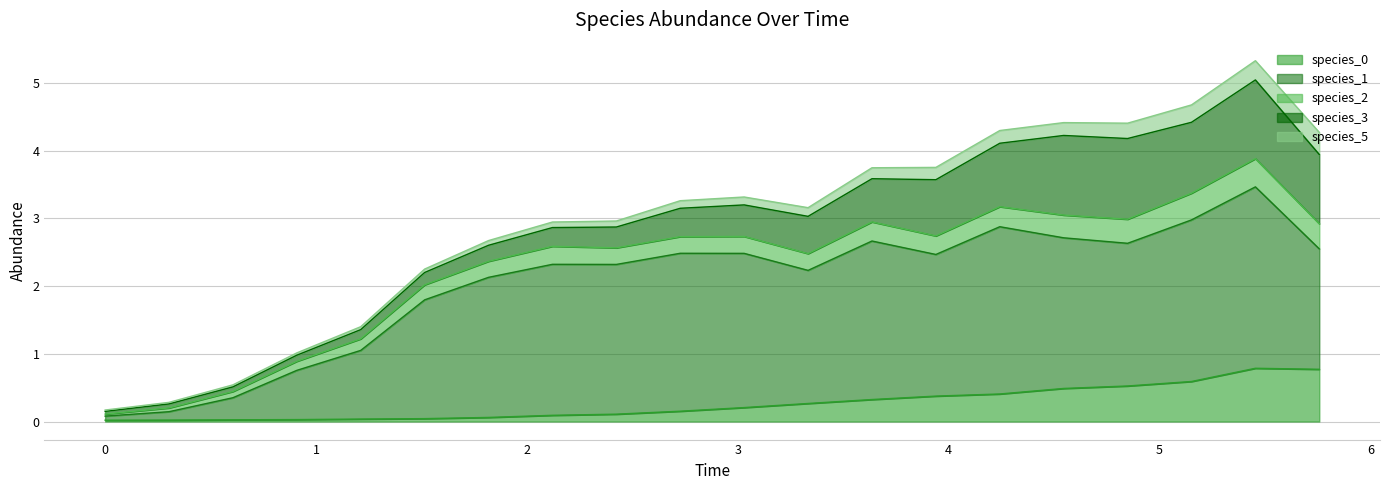

Which series ends up on top after the final intersection of species_2 and species_3?

species_3